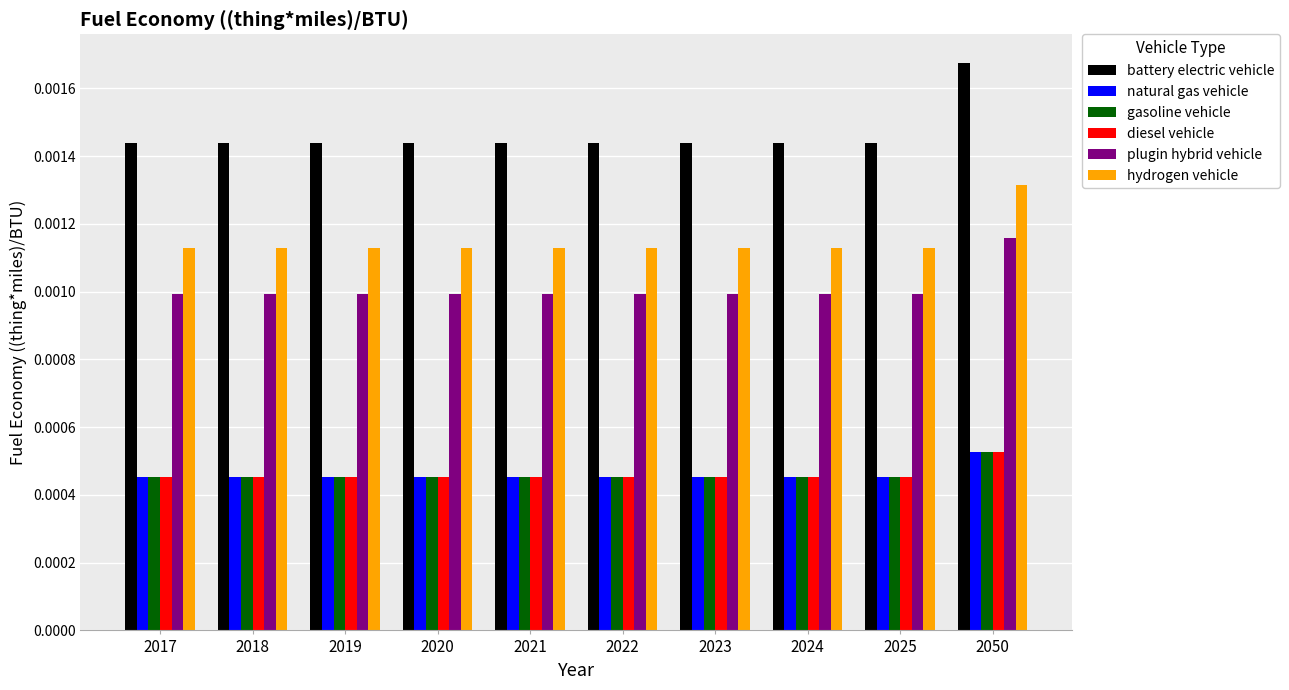

Which series has the largest range (max minus min)?

battery electric vehicle